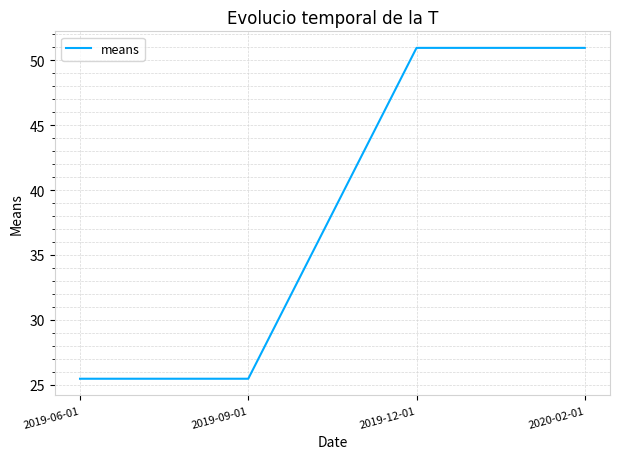

Where does the data first go above 50?

2019-12-01